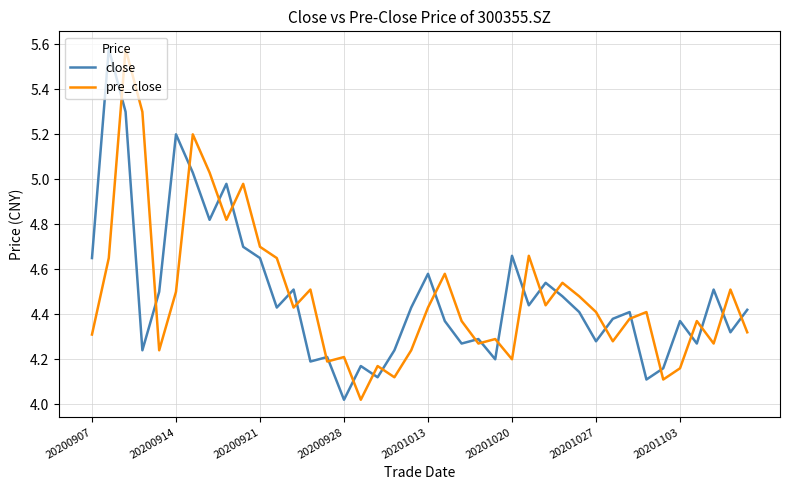

Which series ends up on top after the final intersection of close and pre_close?

close